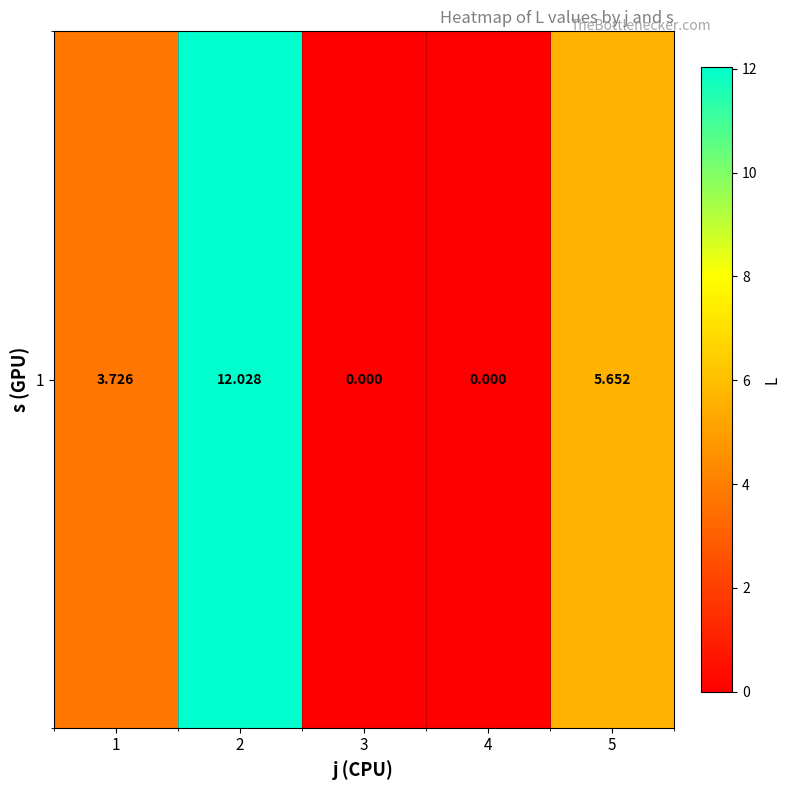

The chart shows a value of 12.0 at 2. True or false?

True